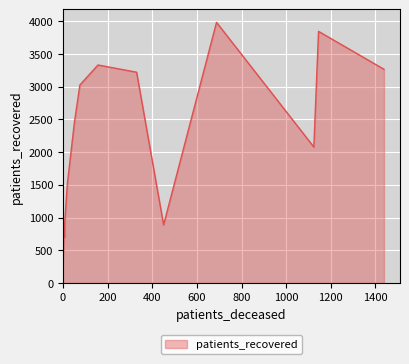

What is the minimum value shown in the chart?

254